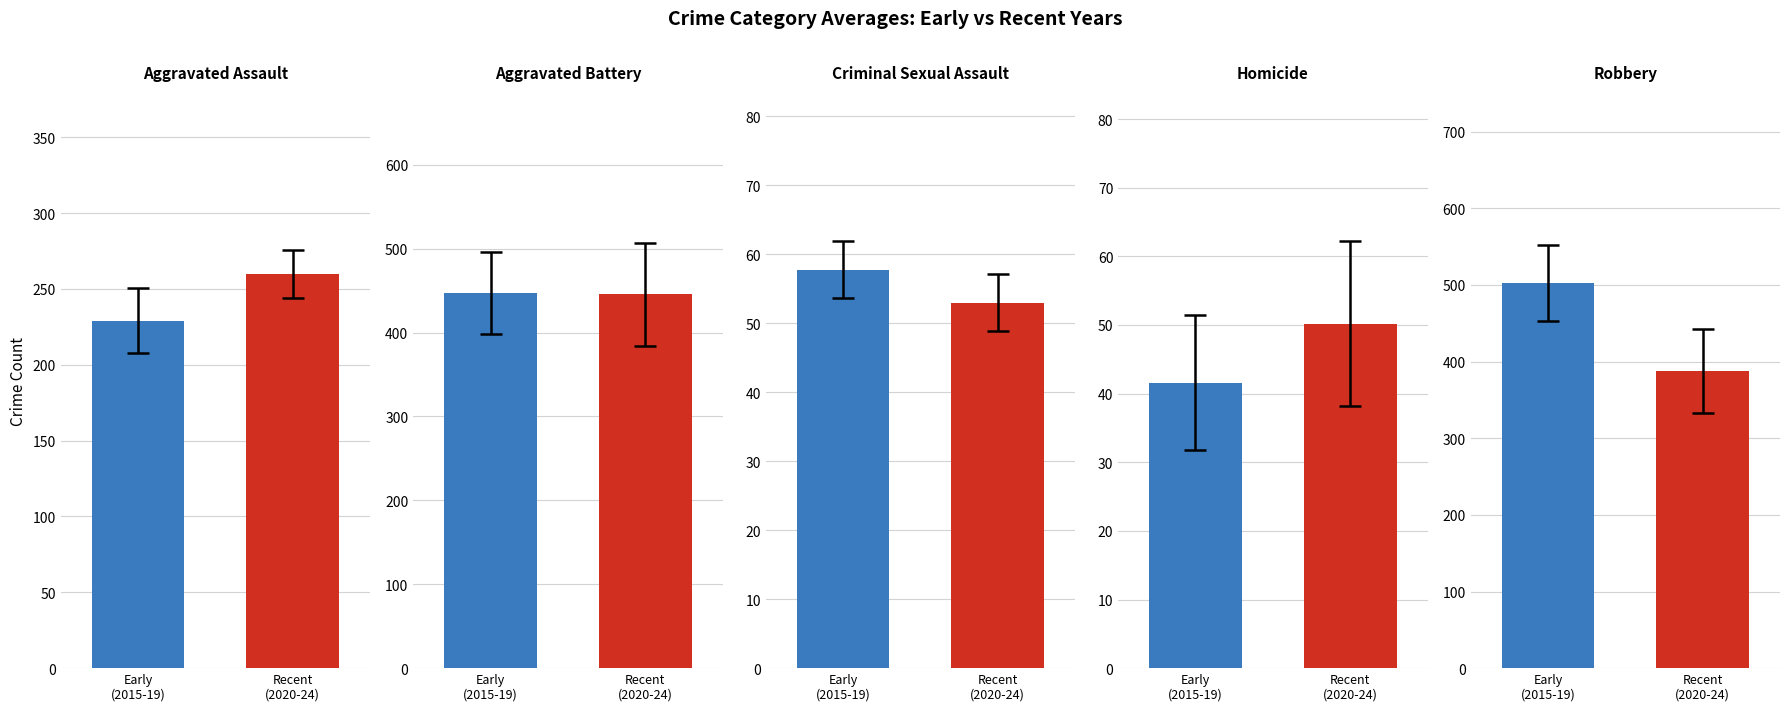

Reading left to right, list all the values displayed in this chart.

Aggravated Assault: 229.0	259.8
Aggravated Battery: 447.2	445.6
Criminal Sexual Assault: 57.8	53.0
Homicide: 41.6	50.2
Robbery: 502.4	387.4